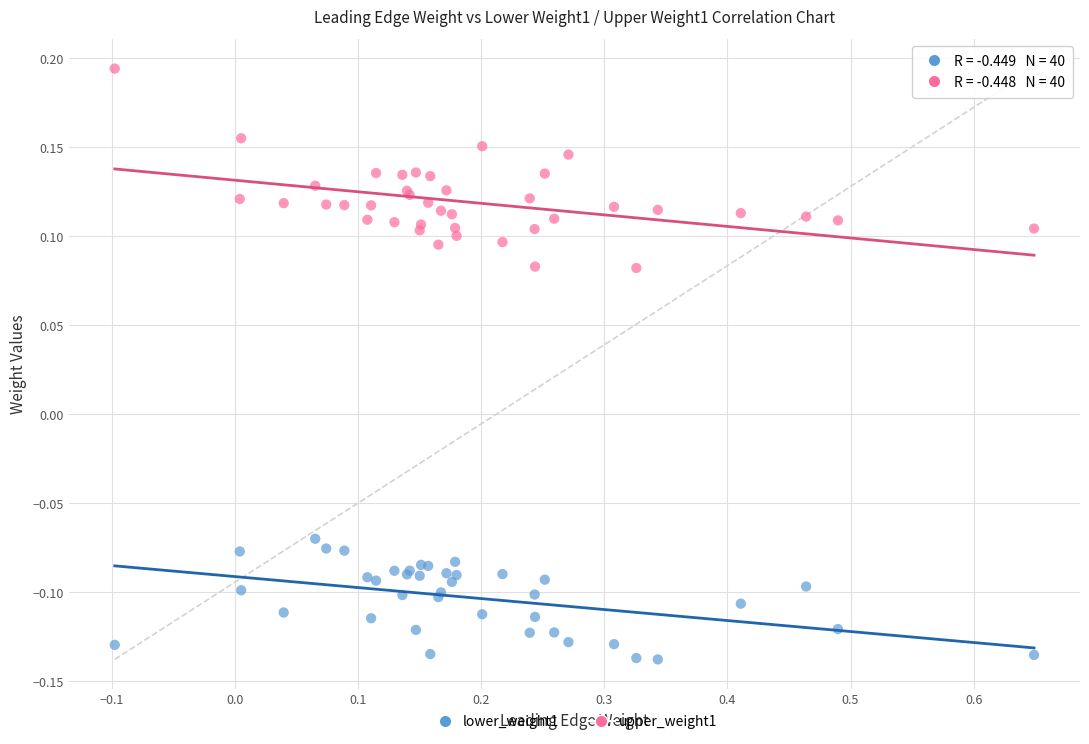

Which series contains the highest Y value?

upper_weight1